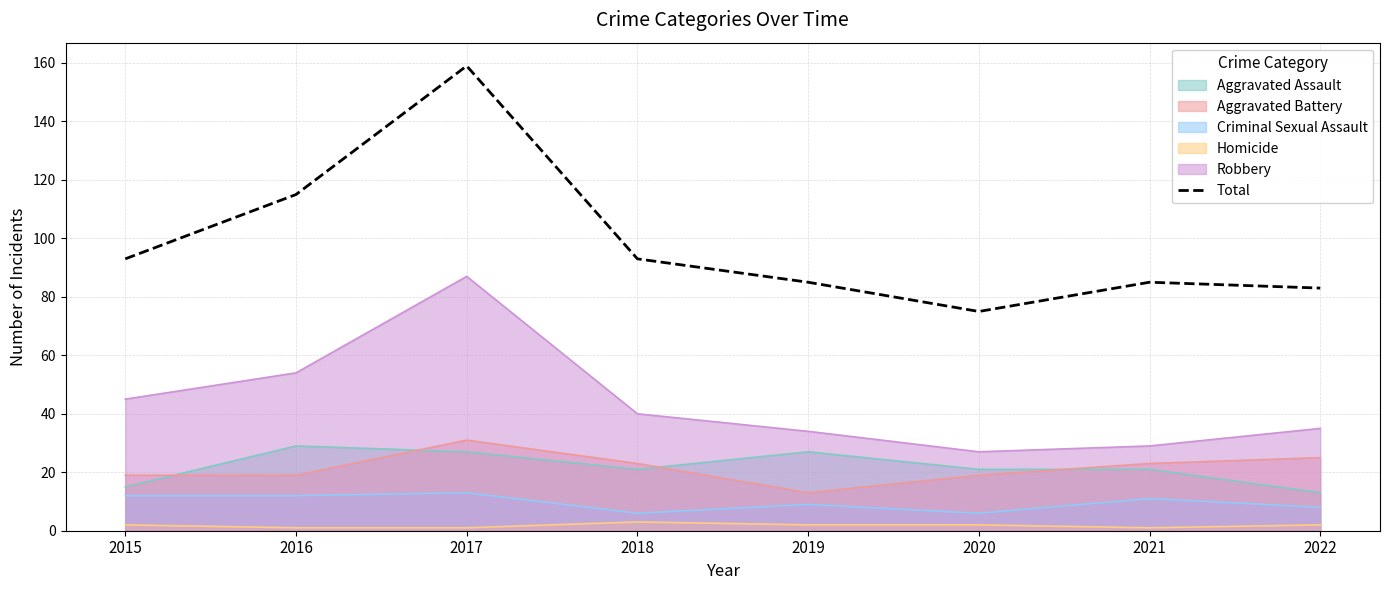

Does the chart have visible grid lines?

Yes